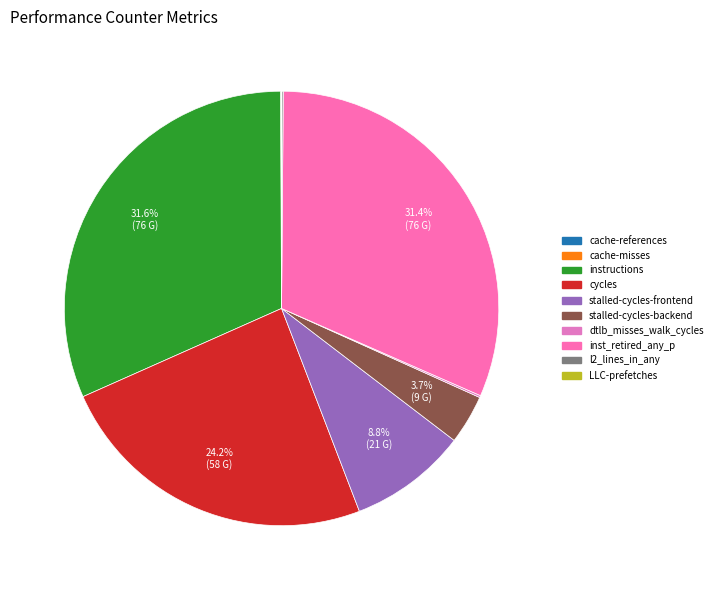

What percentage do stalled-cycles-frontend and cache-misses together represent?

8.8%